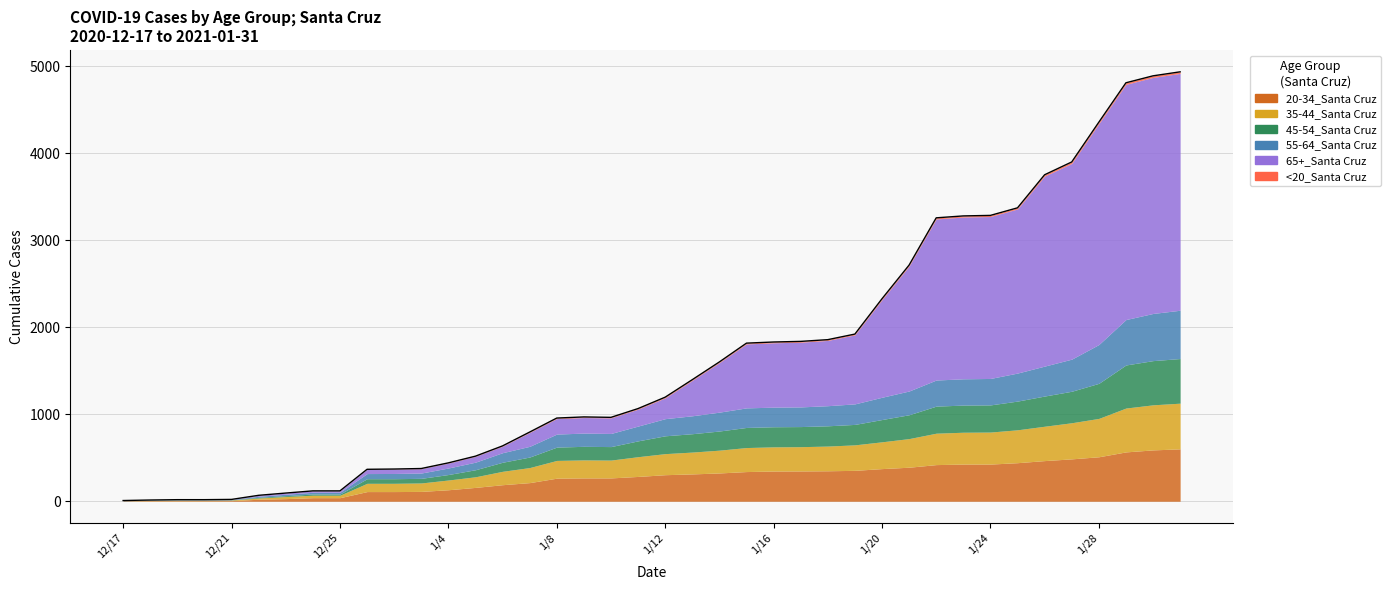

Which category has the highest value in the <20_Santa Cruz series?

1/29